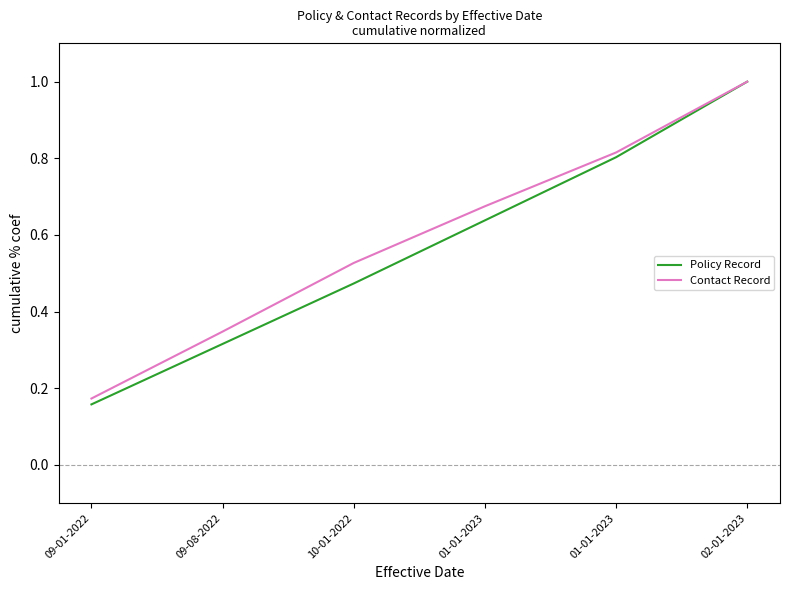

Where is Contact Record nearest to the value 0?

09-01-2022